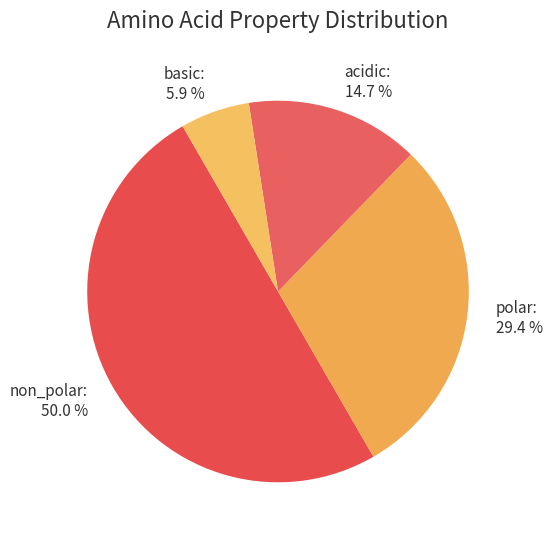

Which has a higher value, polar or basic?

polar